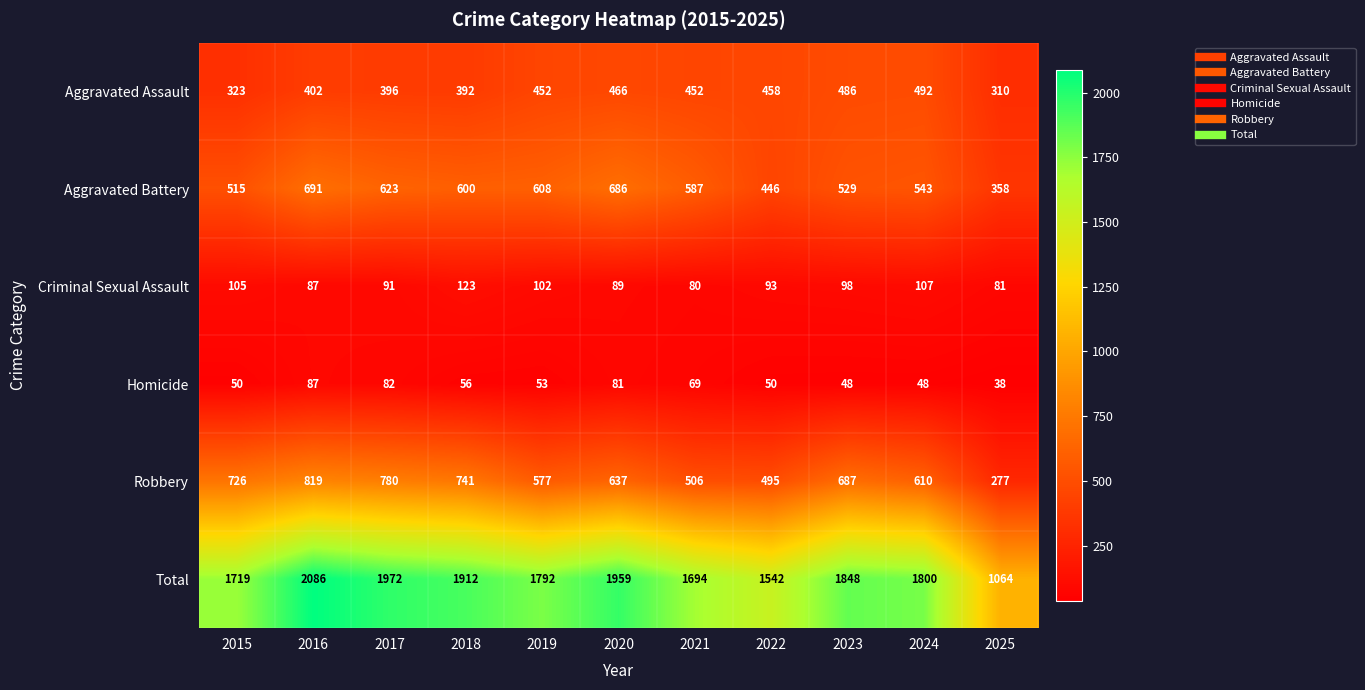

At which category is the sum across all series the highest?

2016